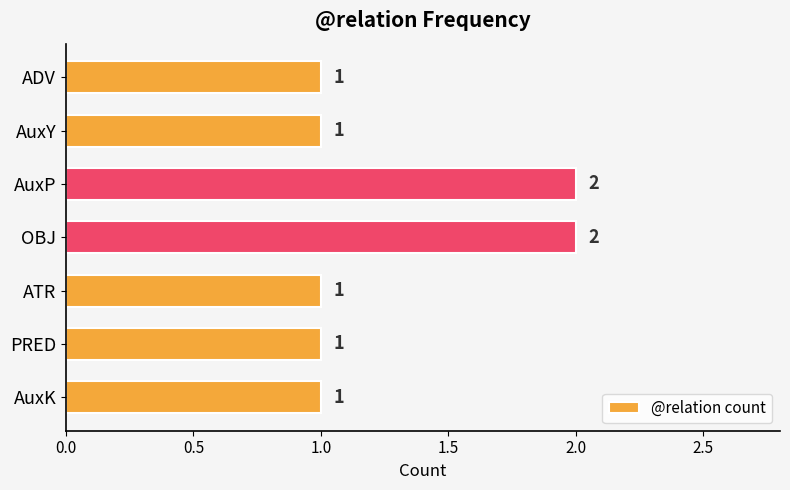

What is the value of the 7th bar from the top?

1